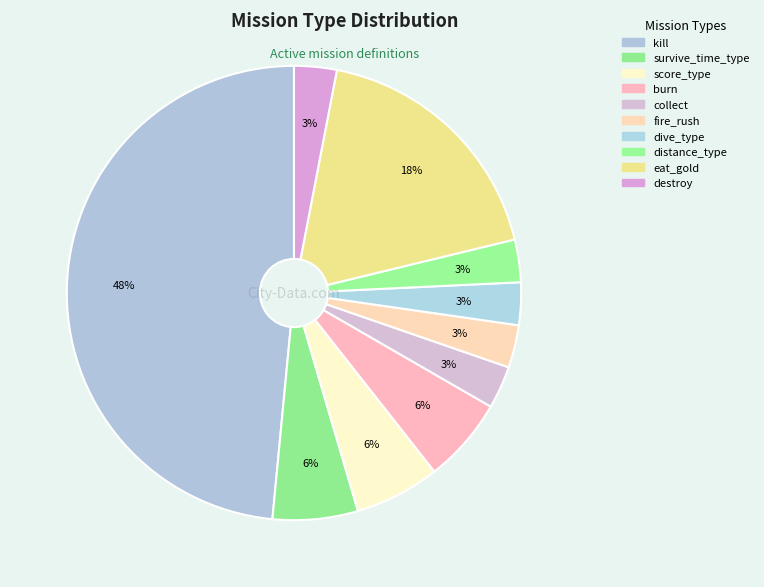

How many slices are in this pie chart?

10